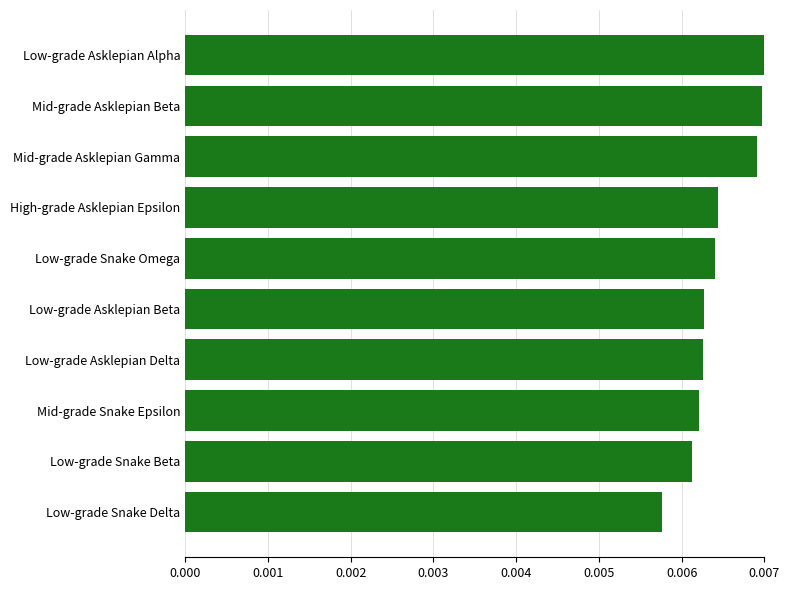

Between High-grade Asklepian Epsilon and Mid-grade Snake Epsilon, which is larger?

High-grade Asklepian Epsilon